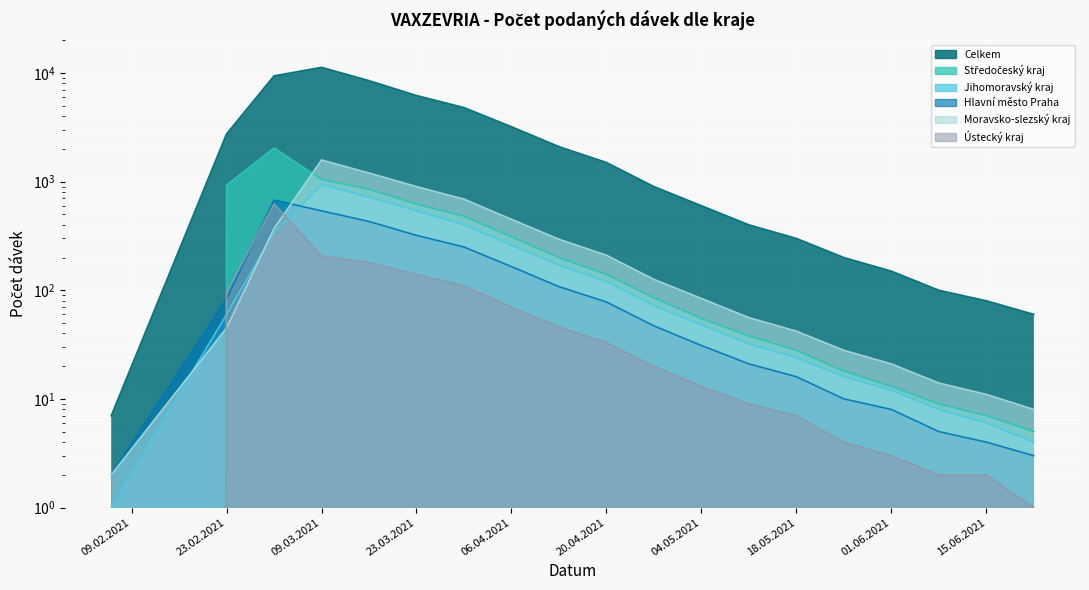

What is the sum of the Celkem values at 11.05.2021 and 09.03.2021?

11665